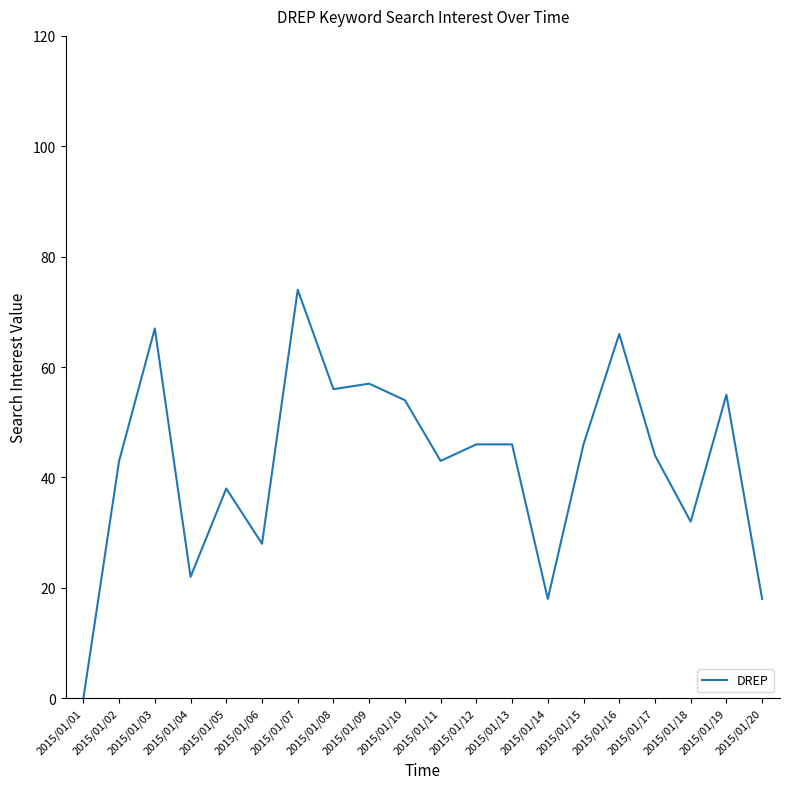

Does the chart display data point markers on the line(s)?

No